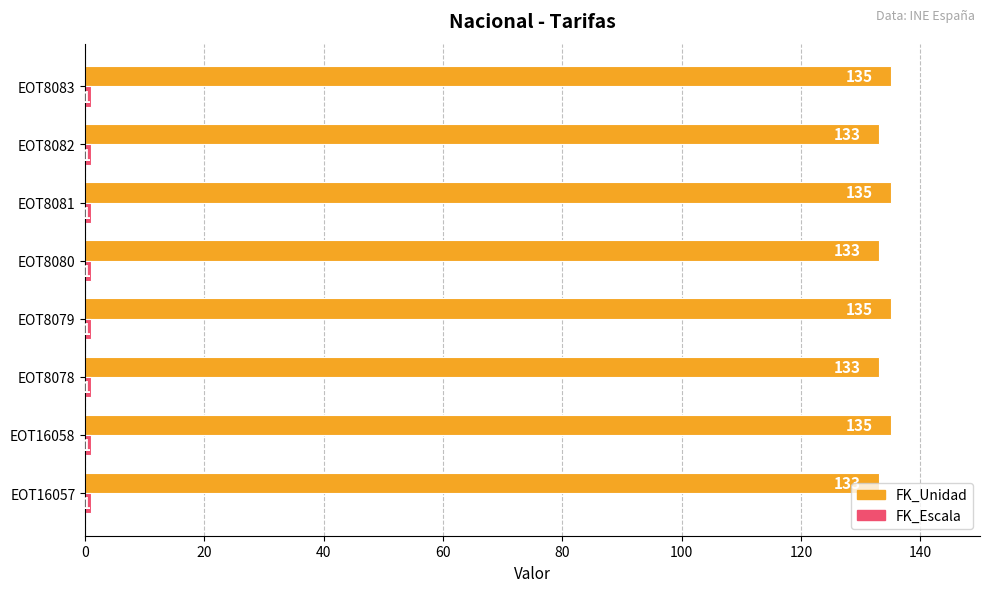

The FK_Unidad series shows 135 at EOT8083. True or false?

True